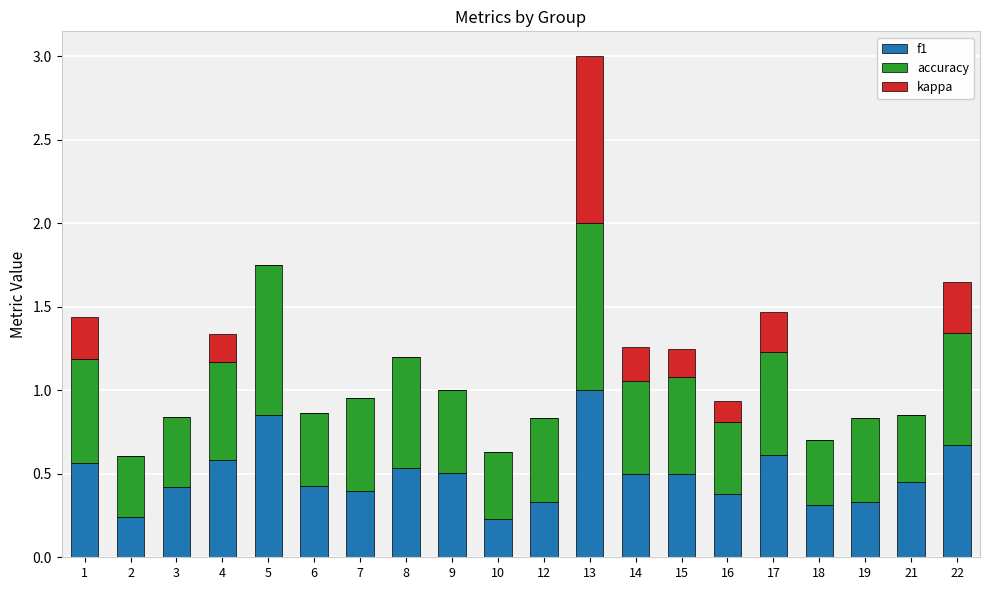

At which category is the sum across all series the highest?

13